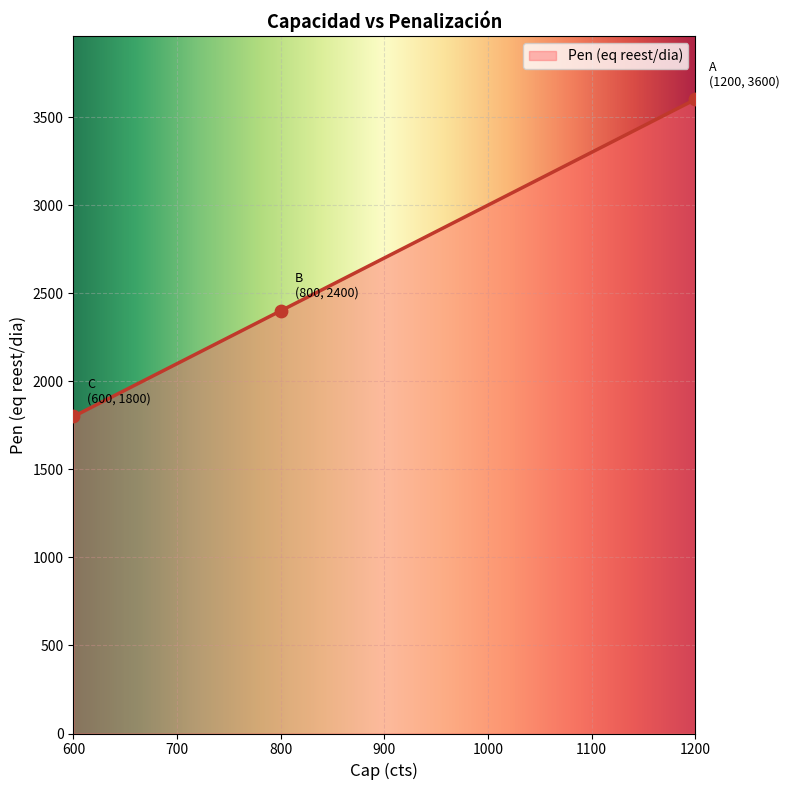

What is the change in value from 800 to 600?

-600